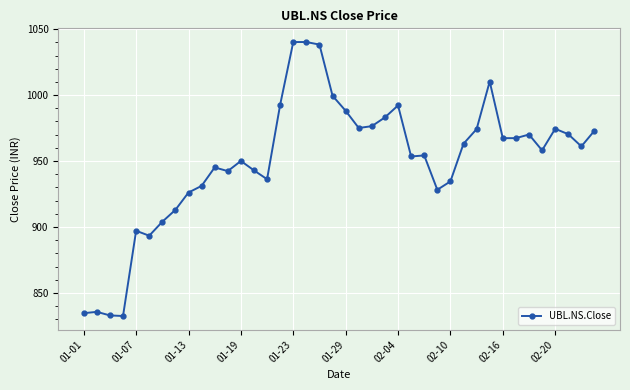

What is the value of the 33rd point from the left?

967.4